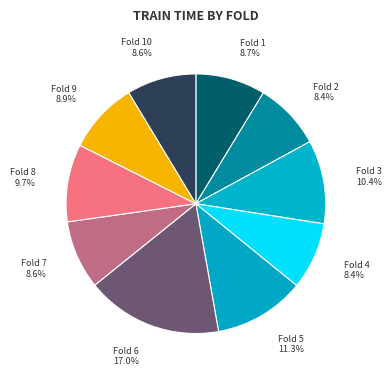

Which slice is the largest?

Fold 6